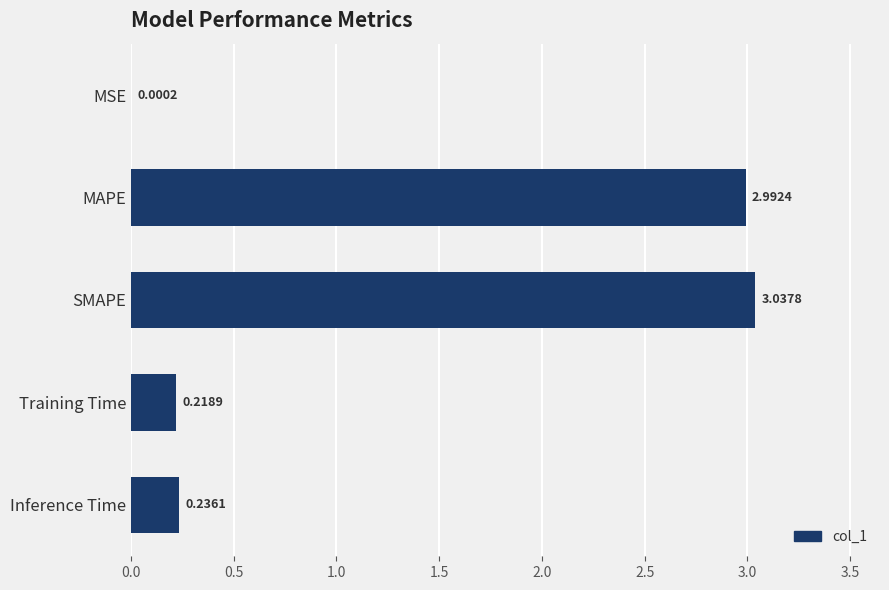

Which label corresponds to the largest value in the chart?

SMAPE